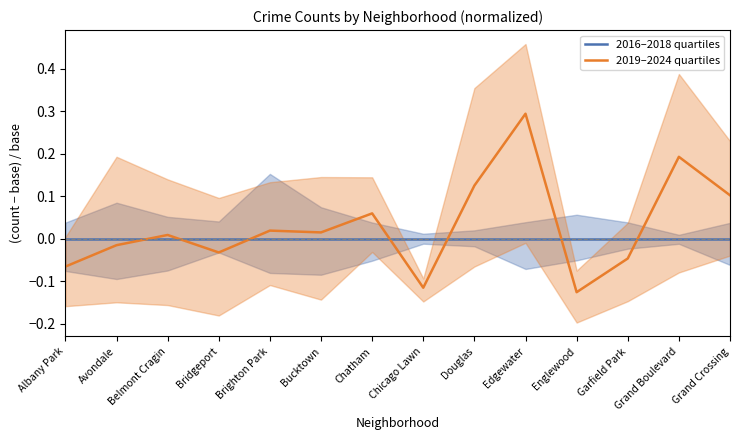

Between which two adjacent categories do 2019–2024 quartiles and 2016–2018 quartiles first intersect?

Avondale and Belmont Cragin